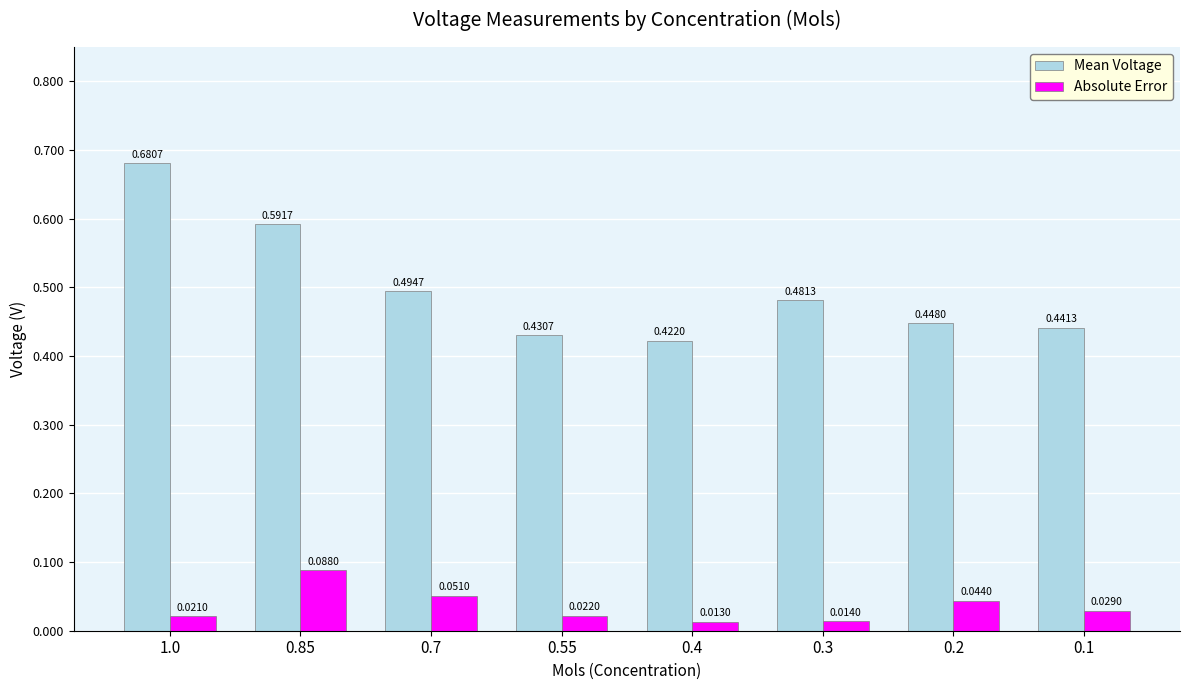

Does the chart contain any negative values?

No